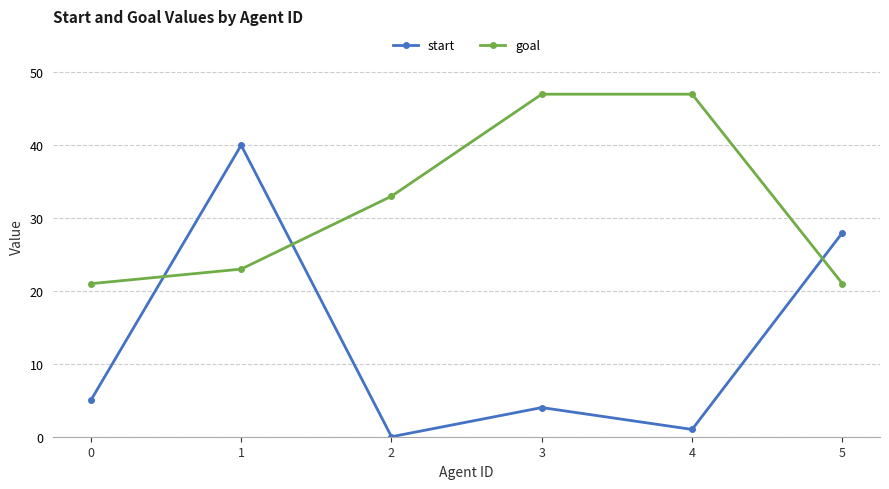

What is the value of the goal point at the 1st from the left?

21